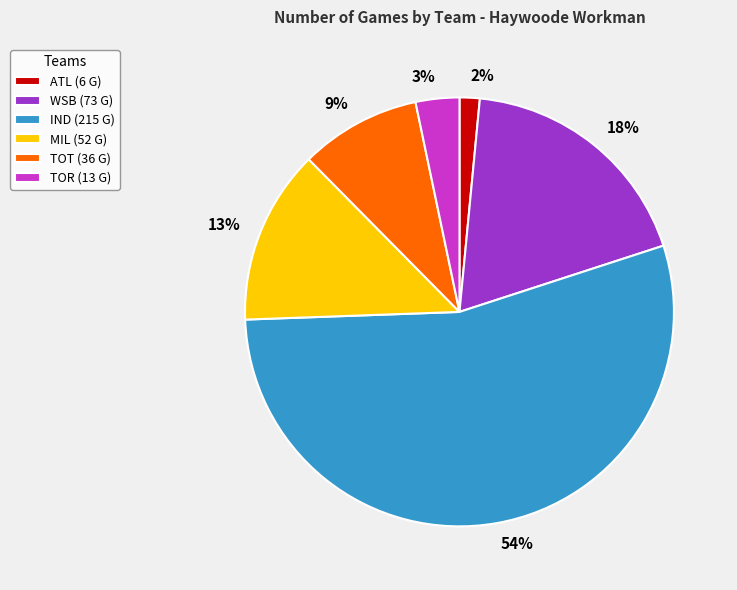

Rank the categories by value from lowest to highest.

ATL, TOR, TOT, MIL, WSB, IND